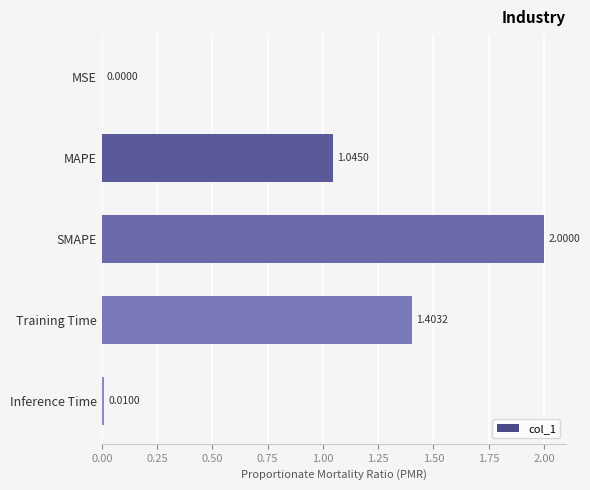

Which label corresponds to the largest value in the chart?

SMAPE